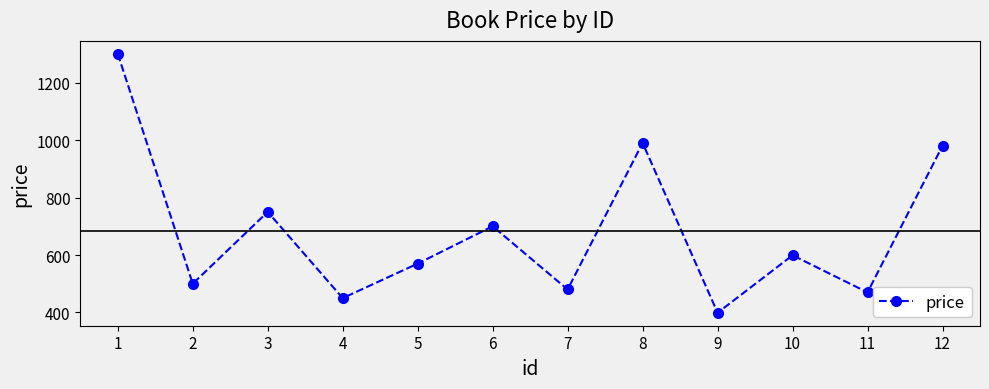

True or false: the data shows 500 at 2.

True